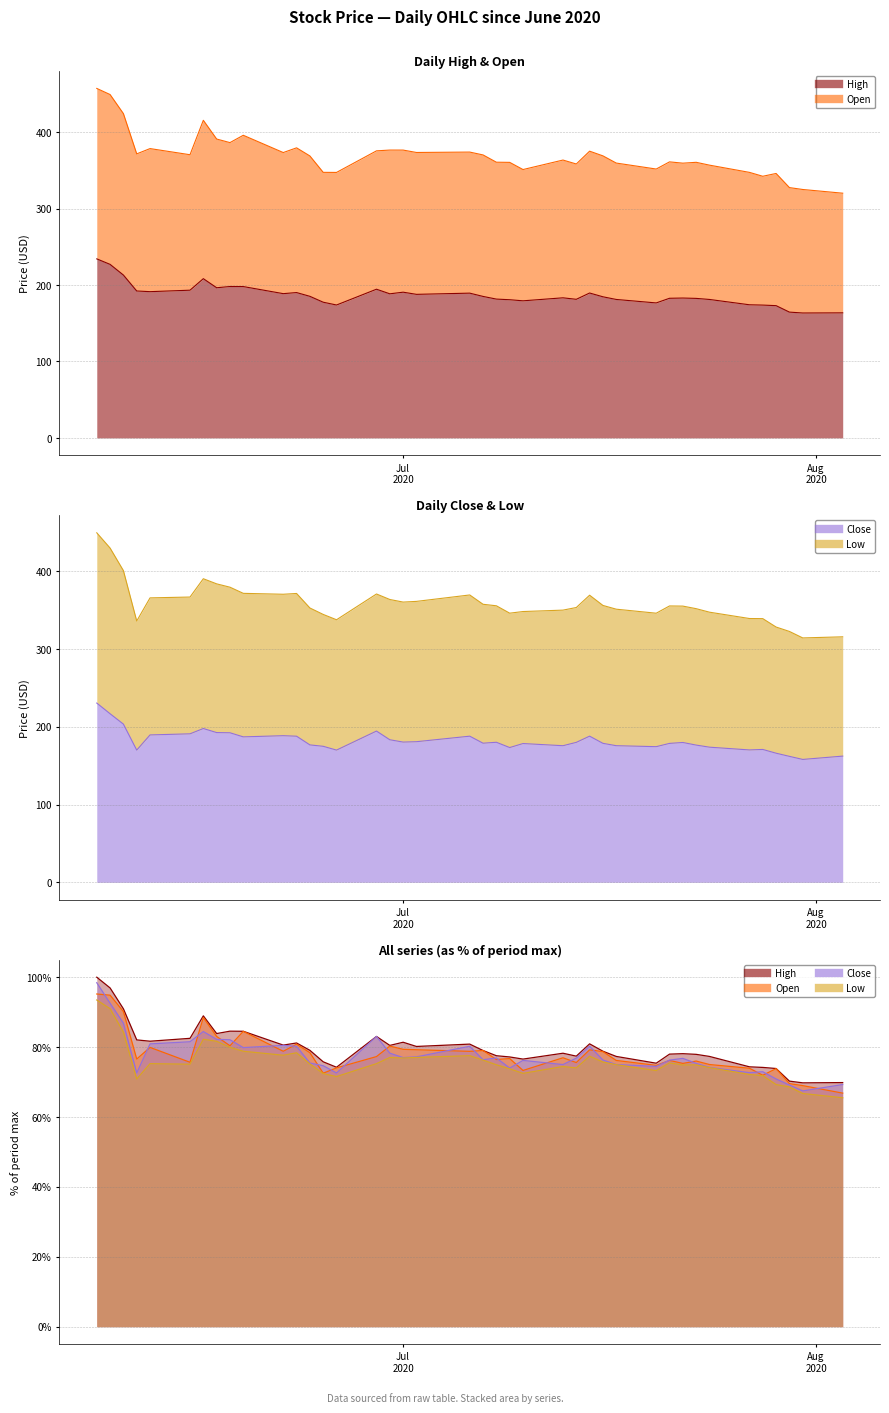

True or false: Close has more than 1 points higher than both neighbors.

True